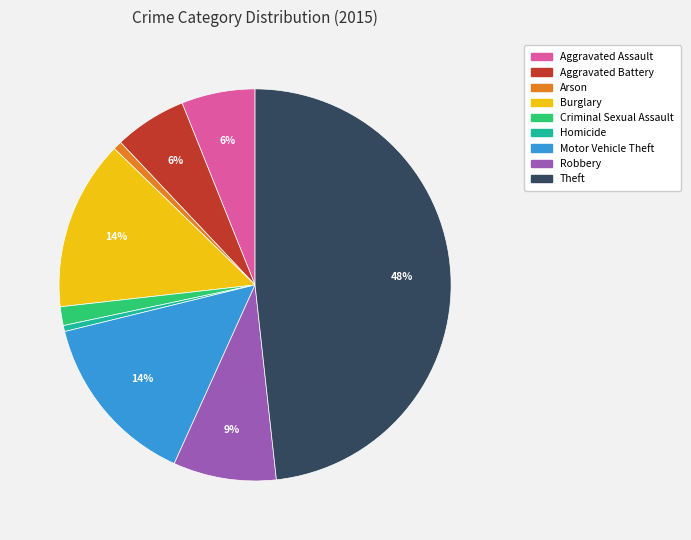

Is the sum of Aggravated Assault and Theft greater than half?

Yes